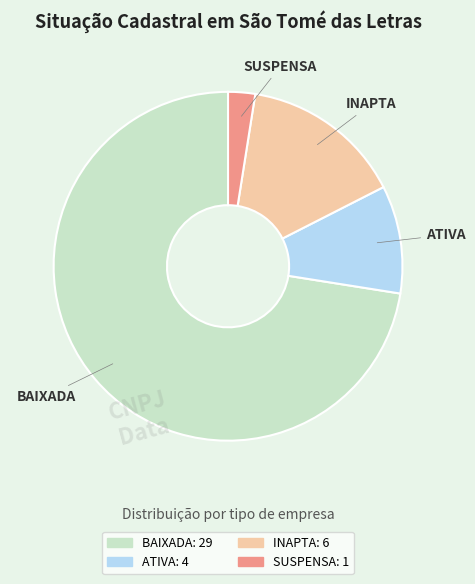

What is the smallest slice in the pie chart?

SUSPENSA